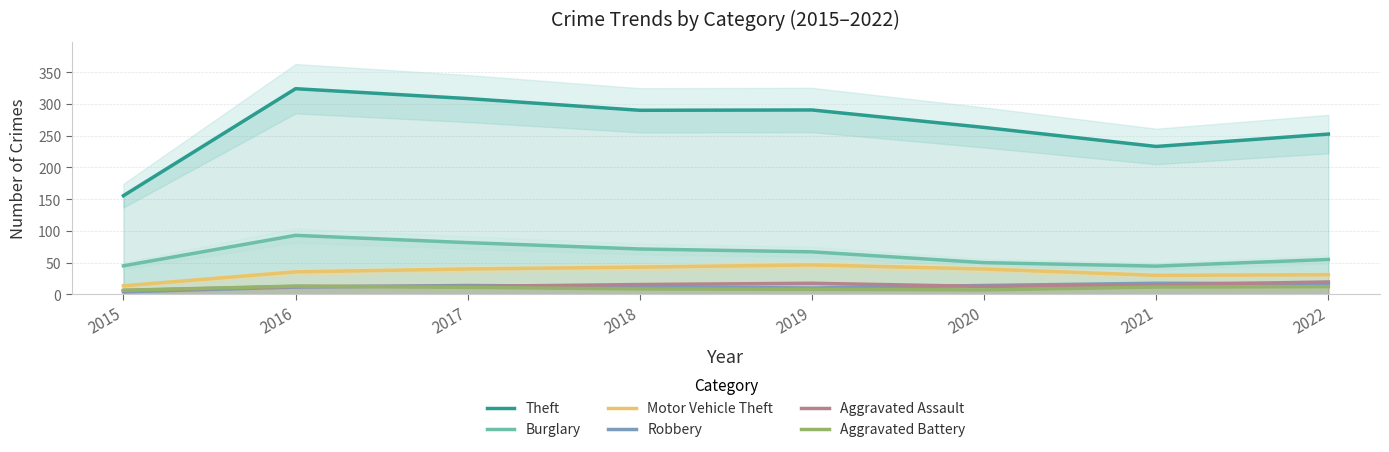

The Burglary series shows 112.2 at 2019. True or false?

False